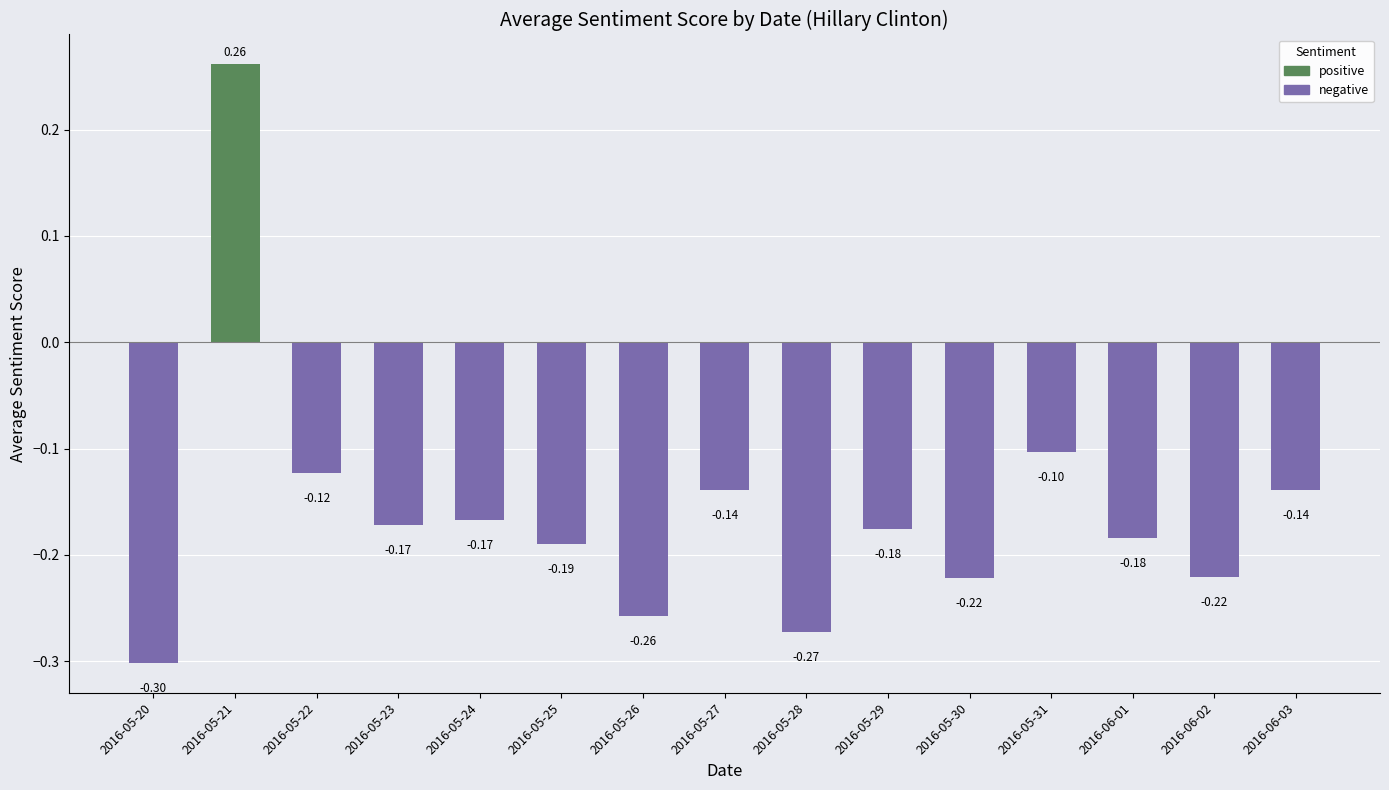

What is the difference between the maximum and minimum values?

0.6